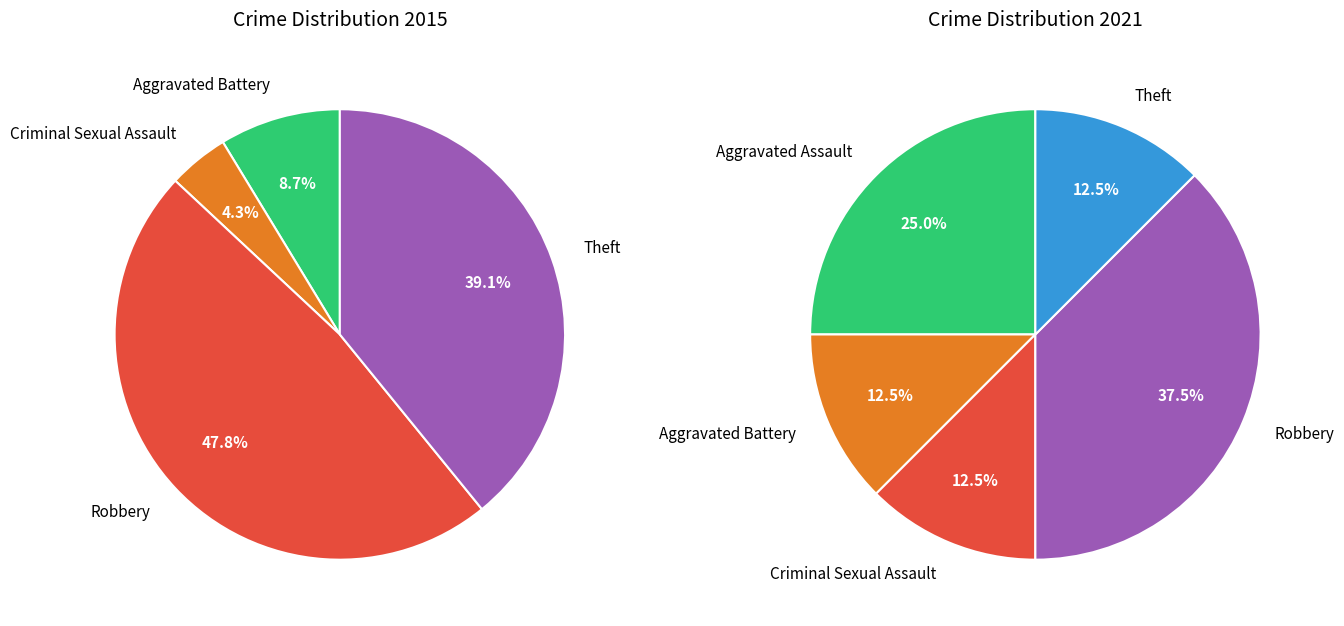

Which category has the smallest portion of the pie?

Criminal Sexual Assault